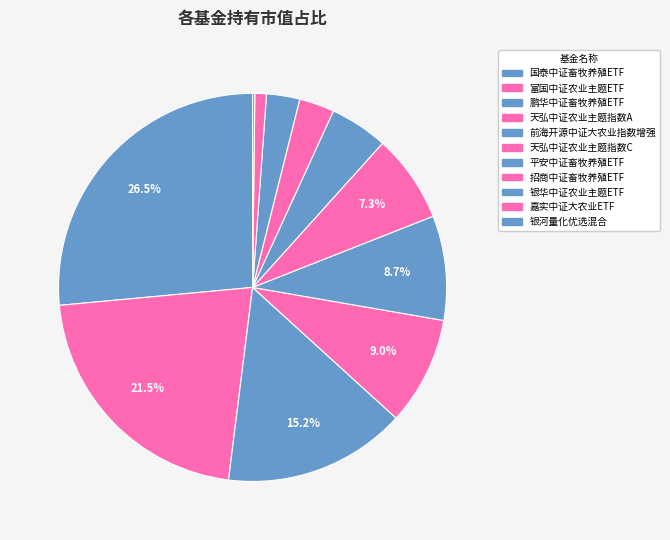

To the nearest percent, what is the average slice percentage?

9%